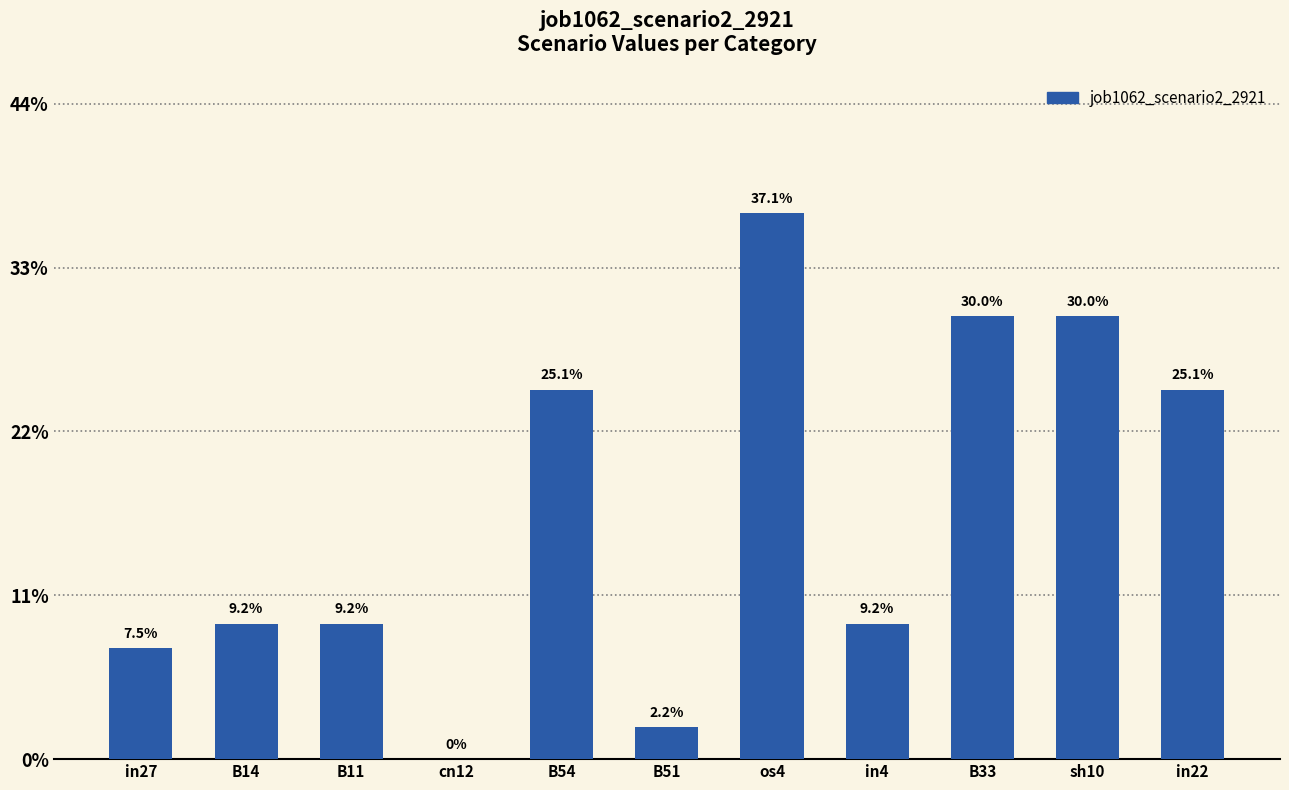

What is the label of the 6th bar from the left?

B51